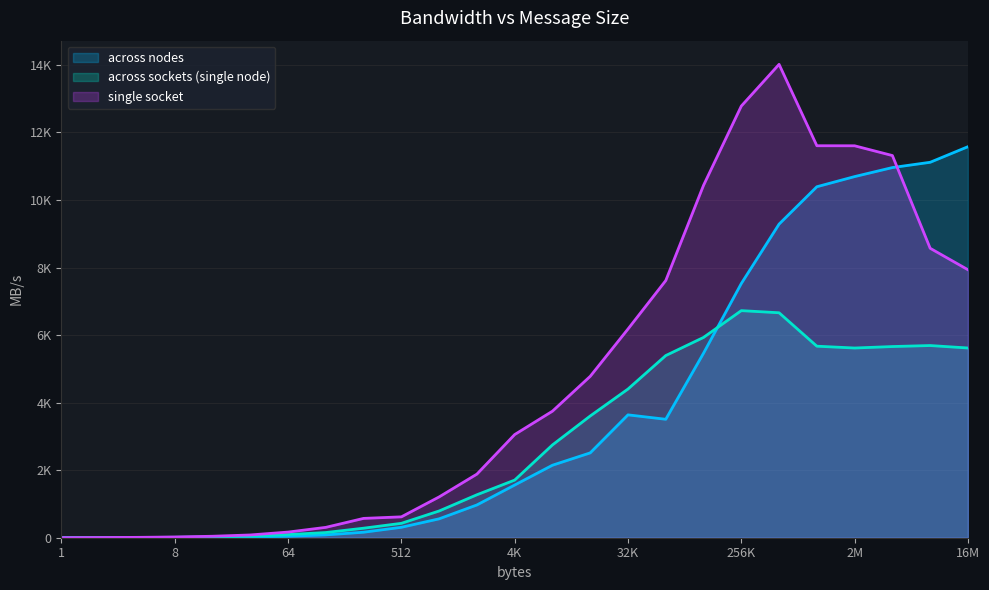

The across nodes series shows 559.5 at 1024. True or false?

True